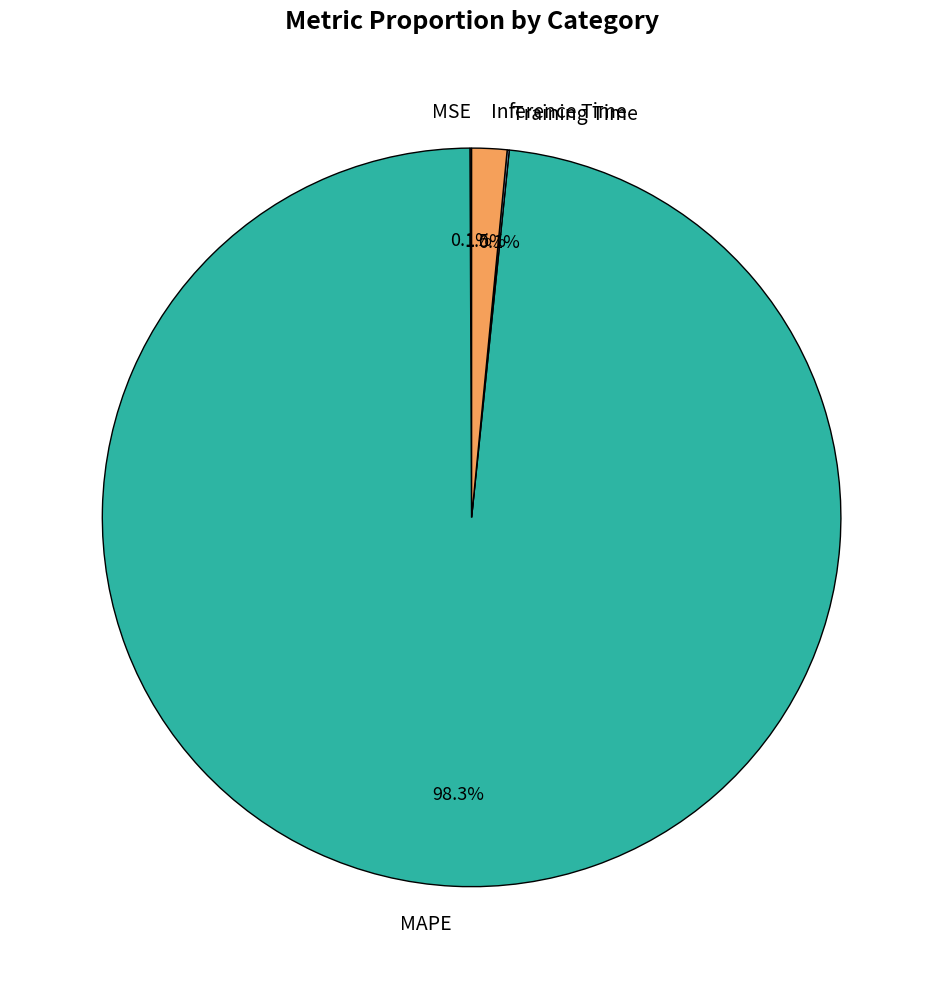

Which has a higher value, Inference Time or MAPE?

MAPE